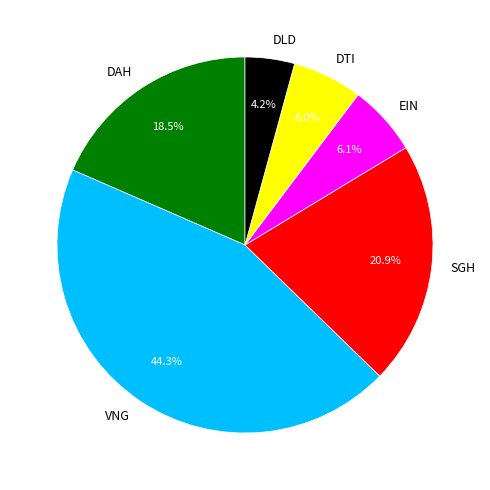

What percentage do SGH and DAH together represent?

39.4%